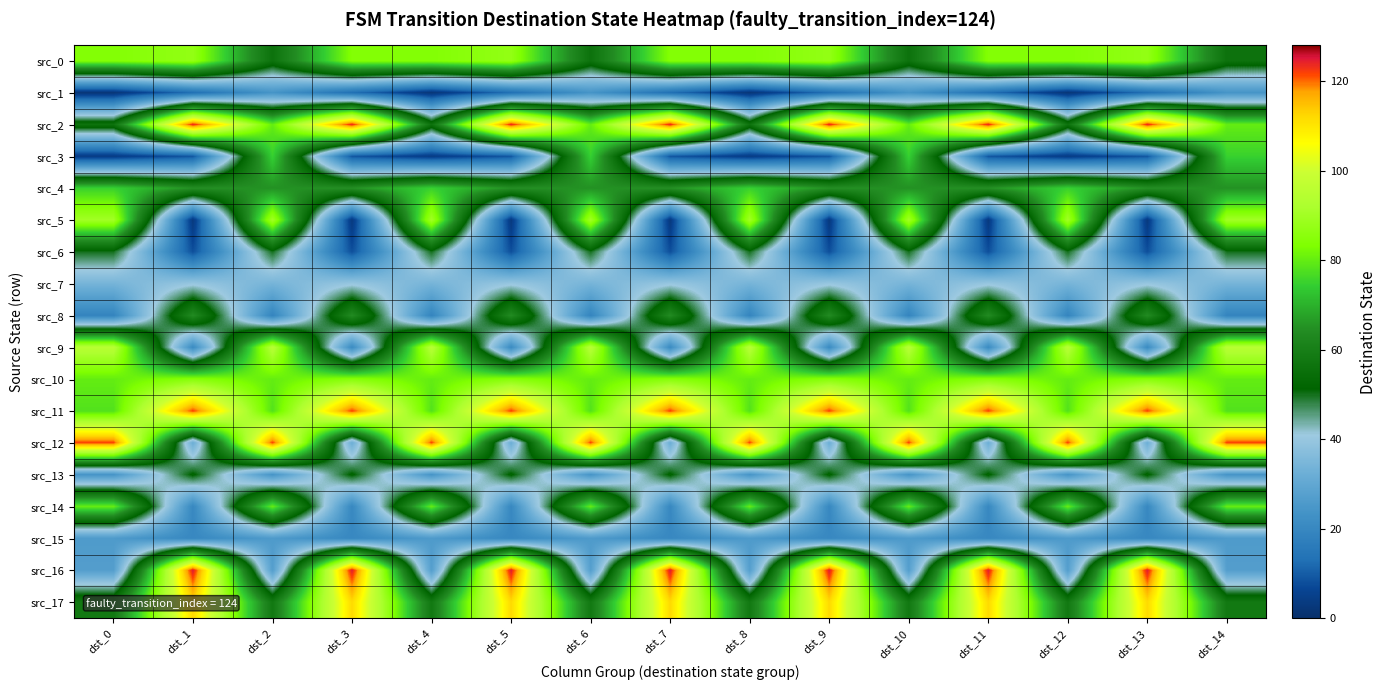

Which category has the lowest value across all series?

dst_0